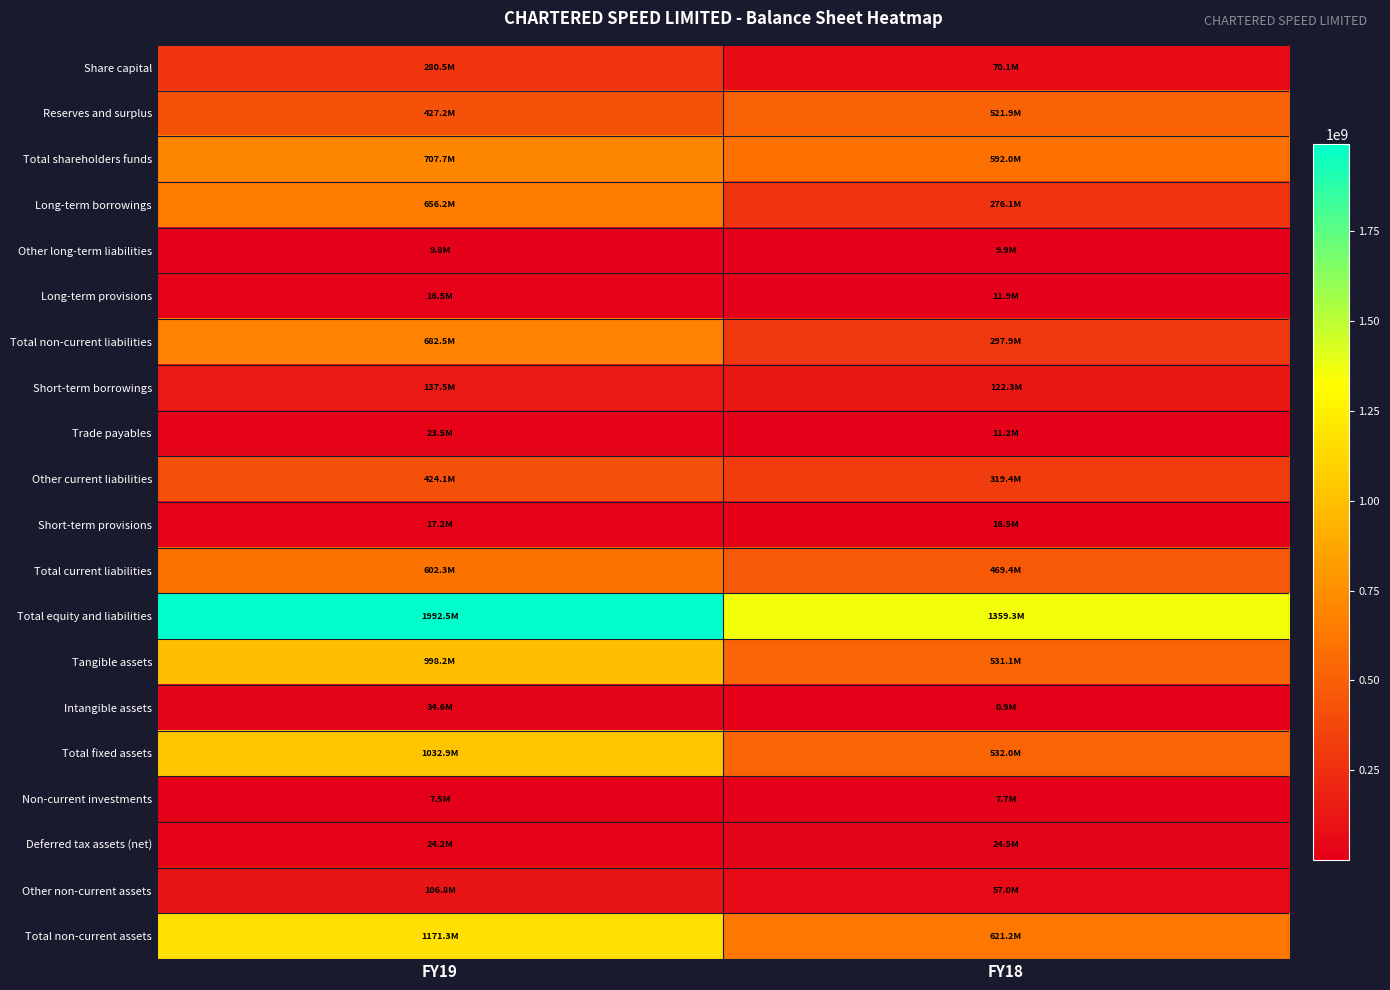

At which category does the chart reach its peak across all series?

FY19